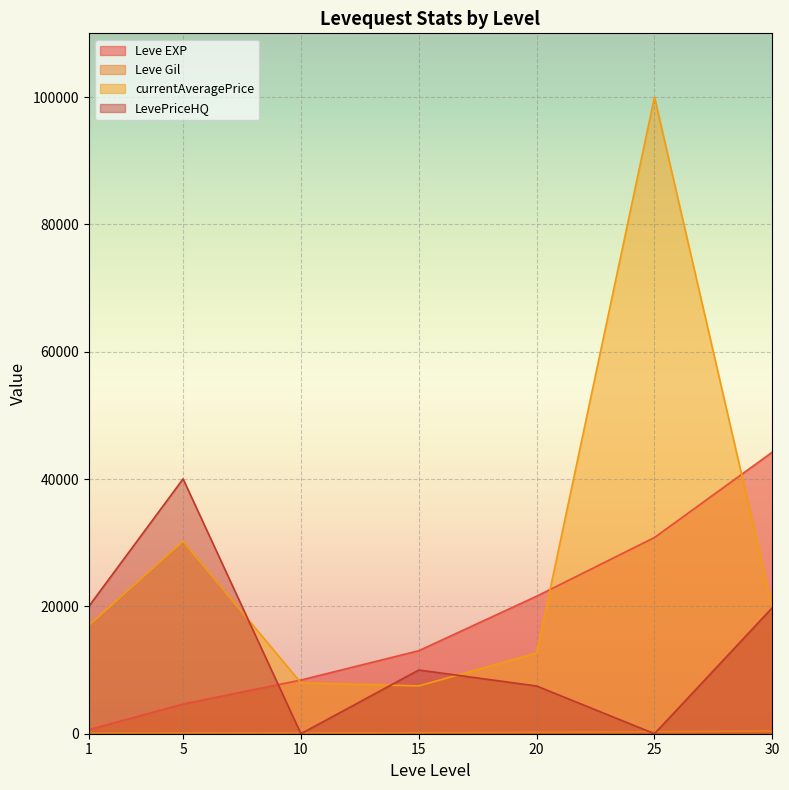

Read the currentAveragePrice value at 15, to the nearest 10.

7510